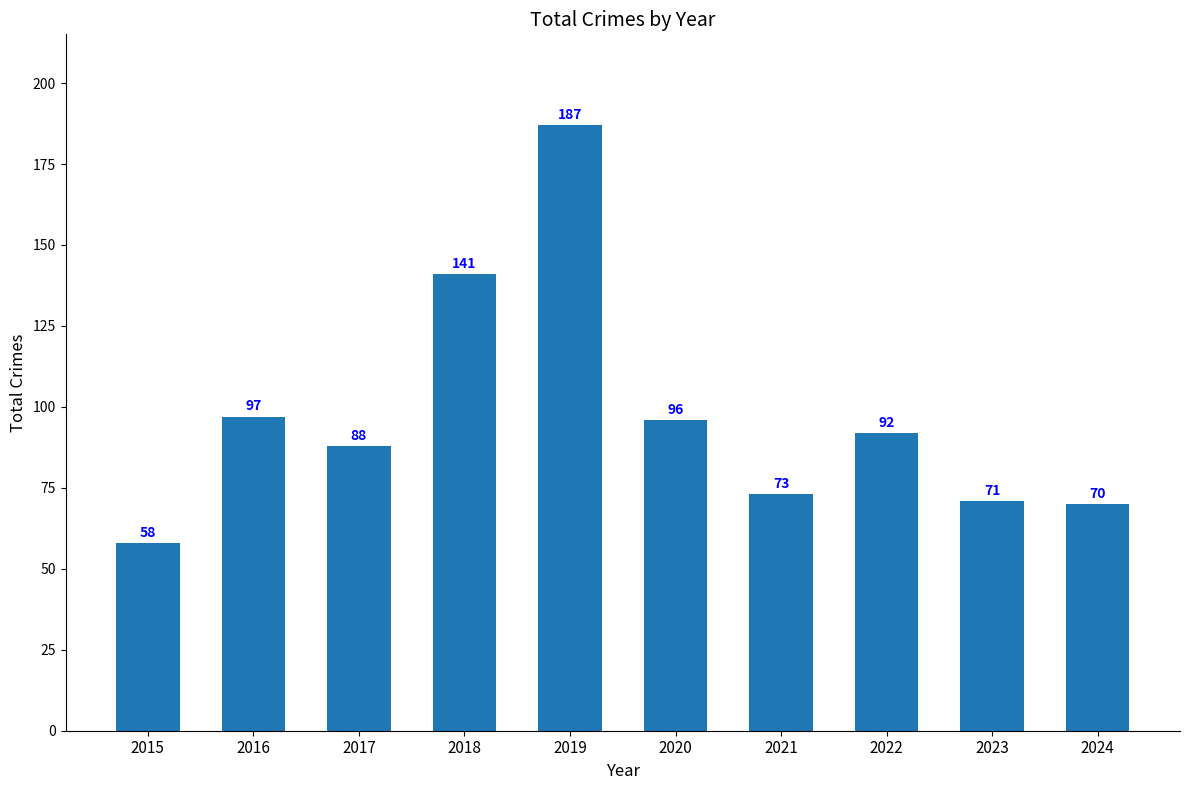

What is the value of the 2nd bar from the left?

97